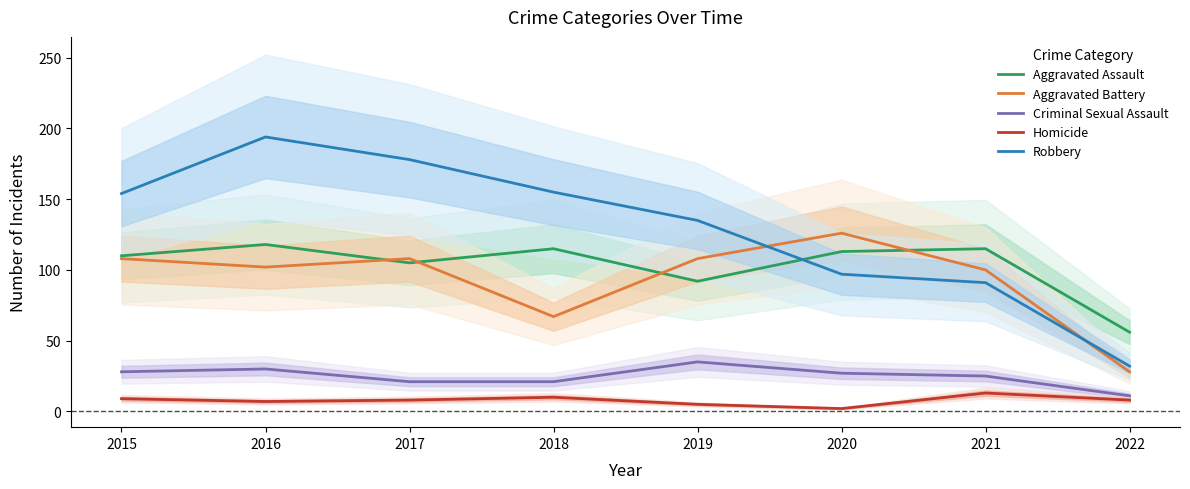

The Aggravated Battery series shows 100 at 2021. True or false?

True